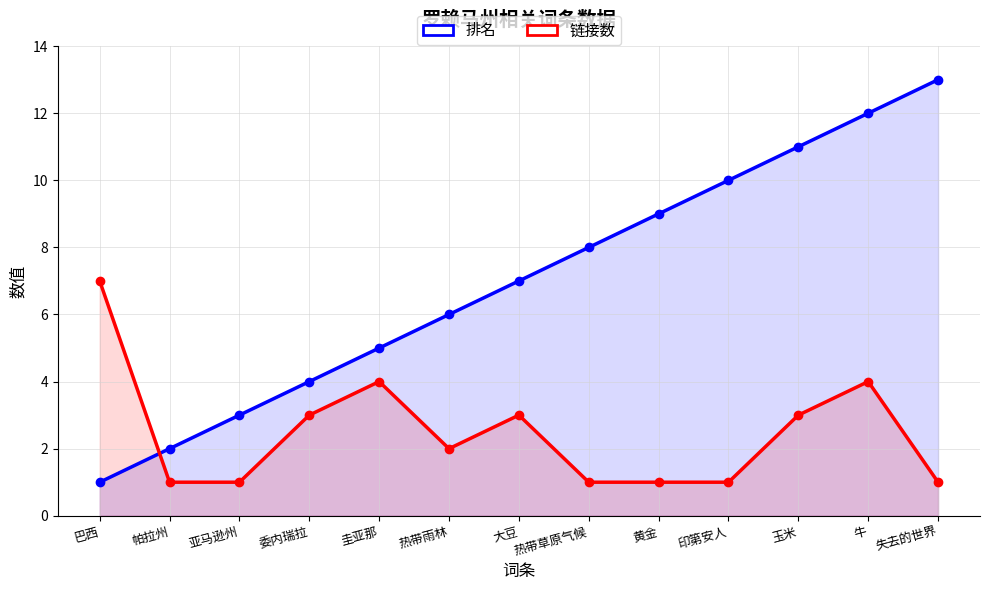

What are all the series names shown in the legend?

排名, 链接数